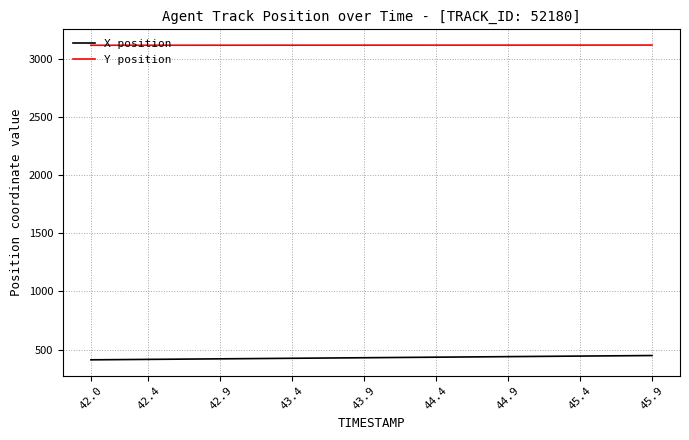

True or false: X position and Y position cross at least once.

False